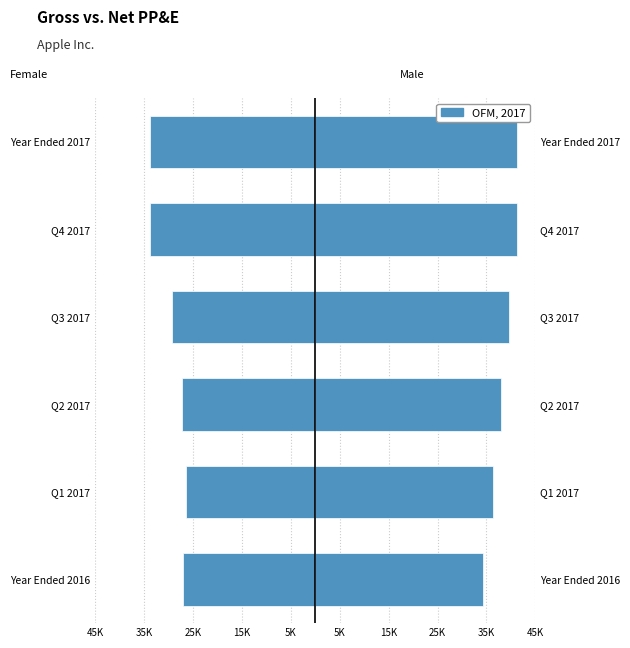

Is the value of Male at Q2 2017 greater than the value of Female at Q4 2017?

Yes